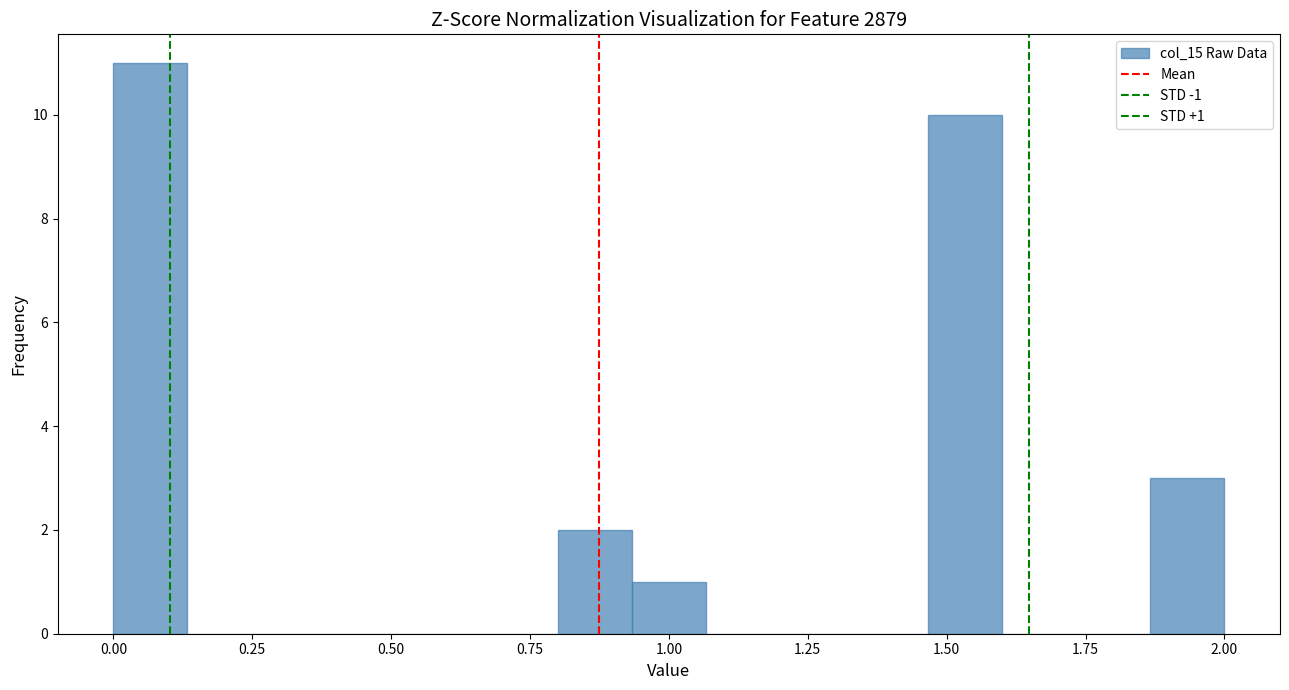

Around what value on the x-axis is the tallest bar? Give the approximate position of its centre, as read against the axis.

0.05